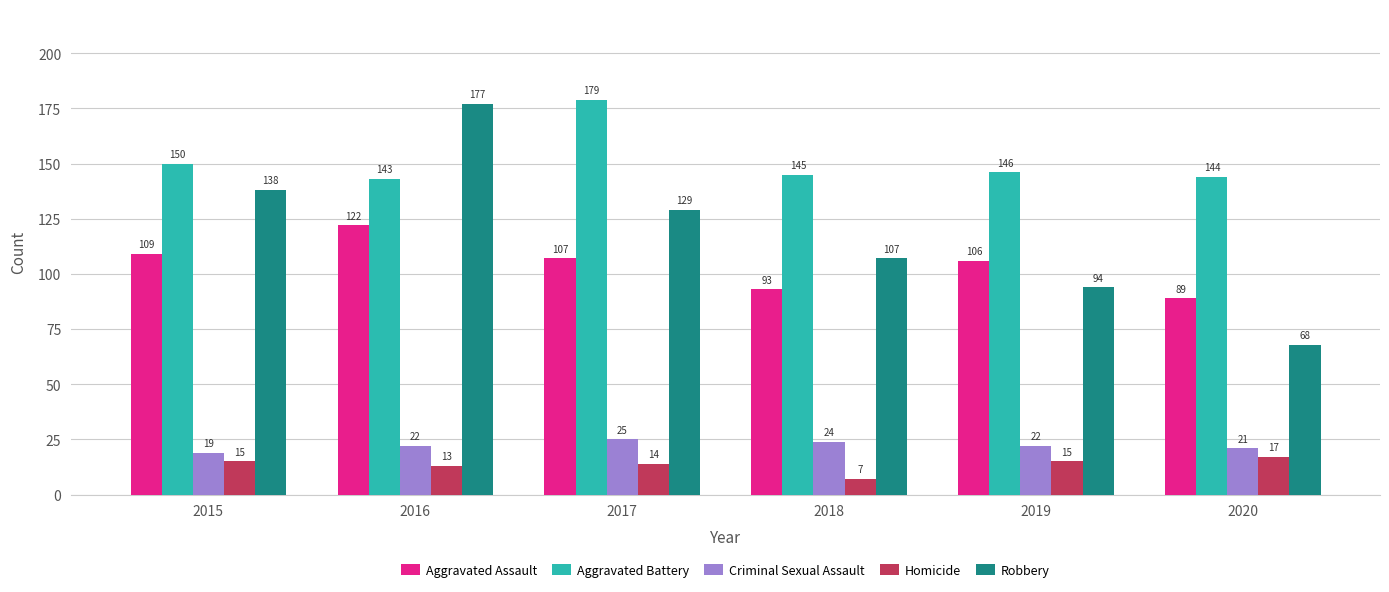

What is the average value of the Robbery series?

119